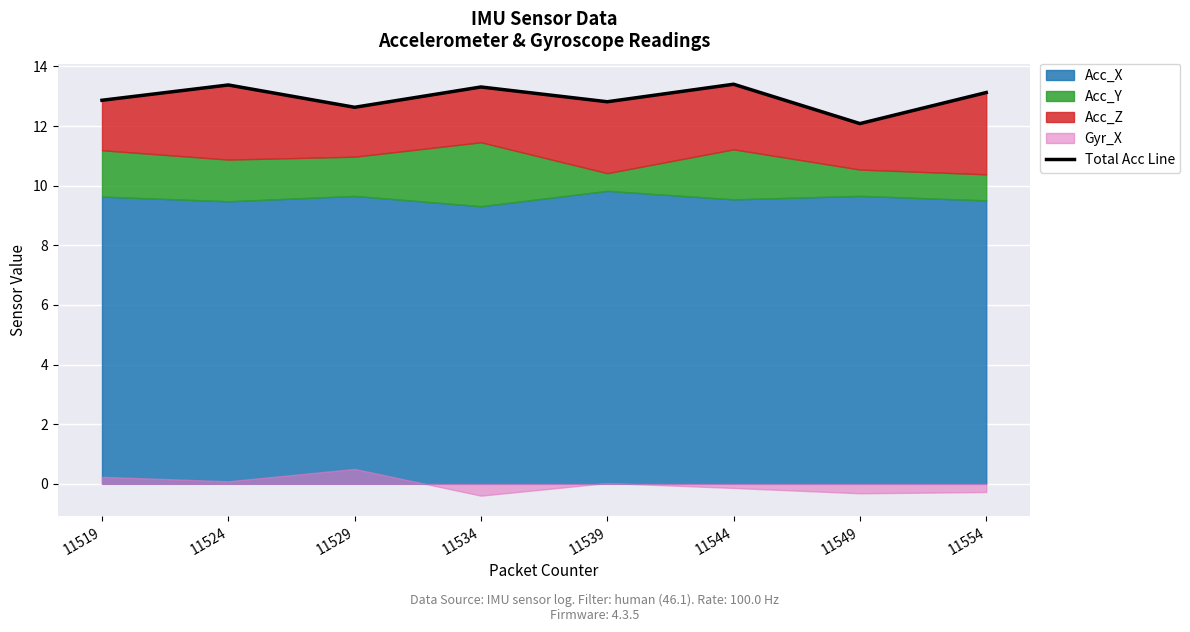

What is the difference between the maximum and minimum values?

1.3